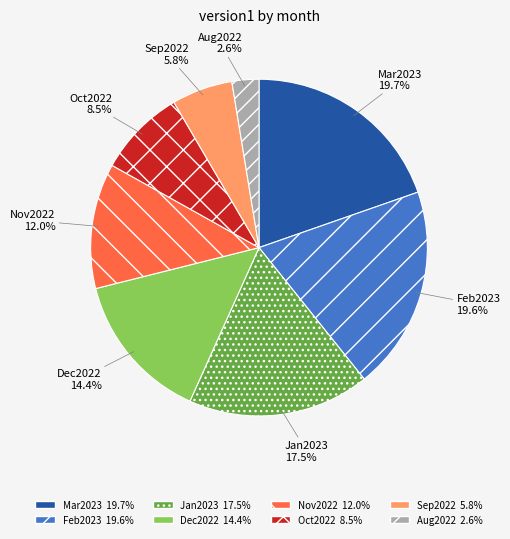

Which slice is the smallest?

Aug2022